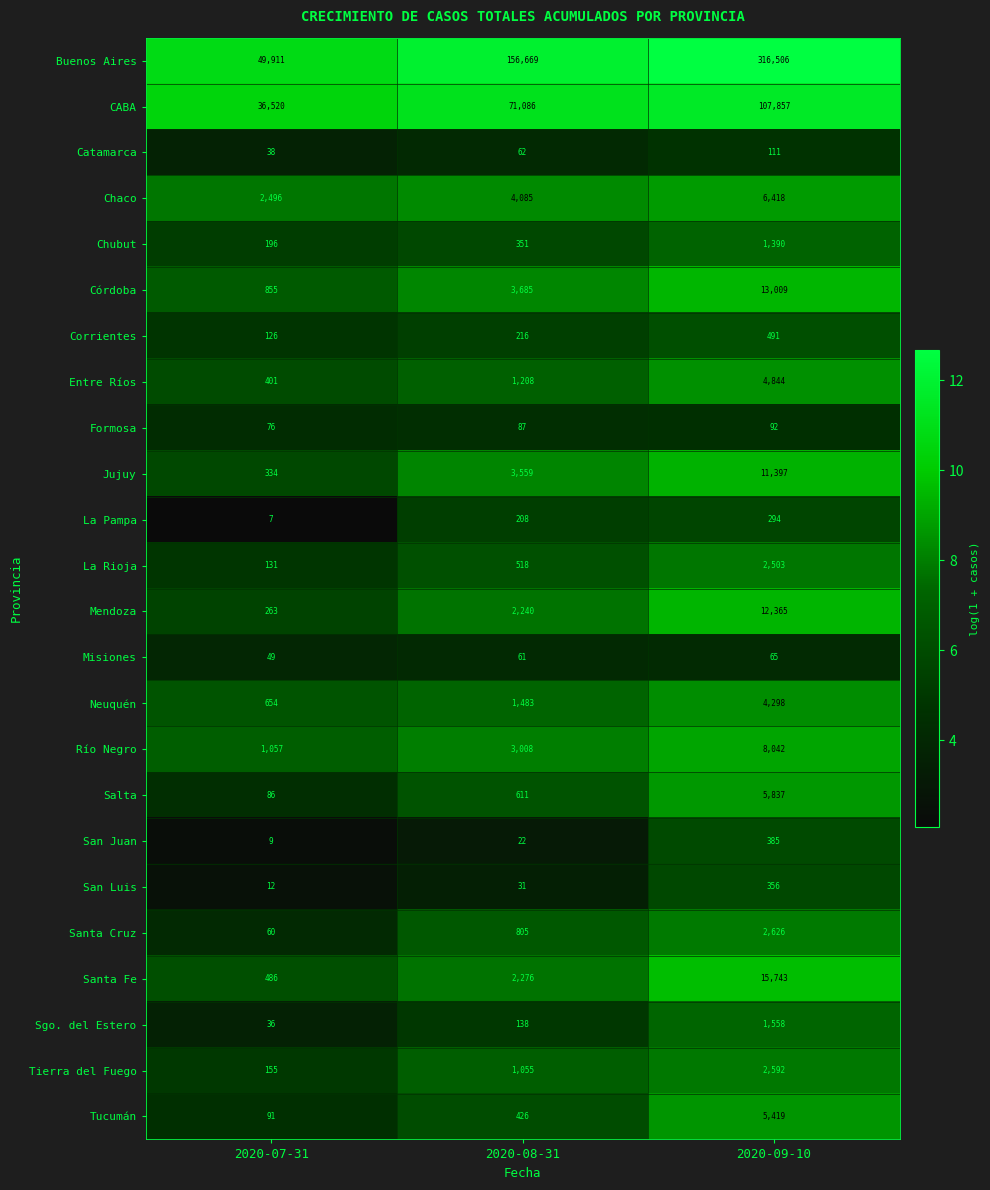

Which series changed the most between 2020-07-31 and 2020-09-10?

Buenos Aires